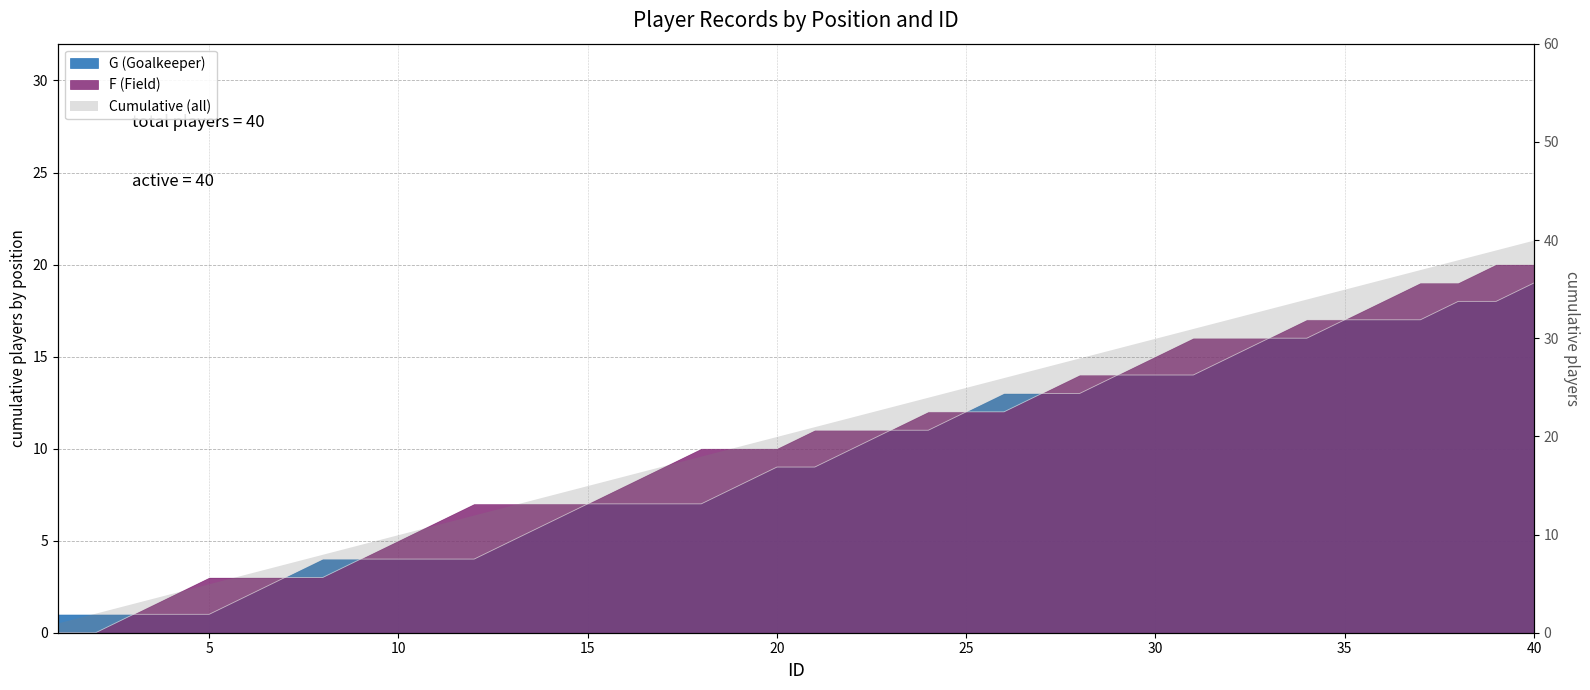

What is the sum of the values at 7 and 38?

22